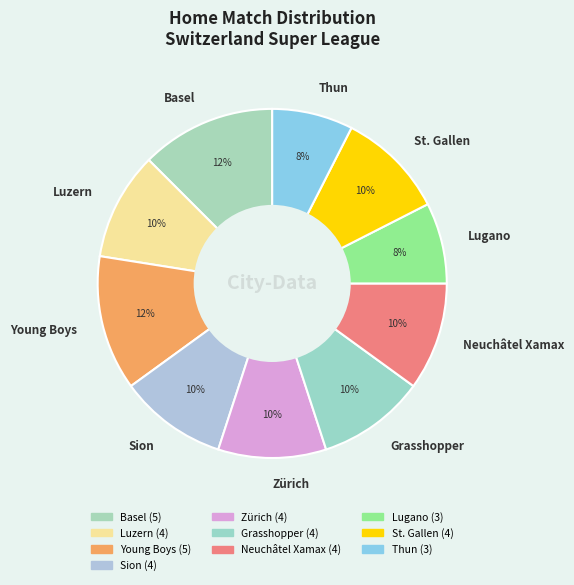

Is there any slice that represents more than half of the pie?

No